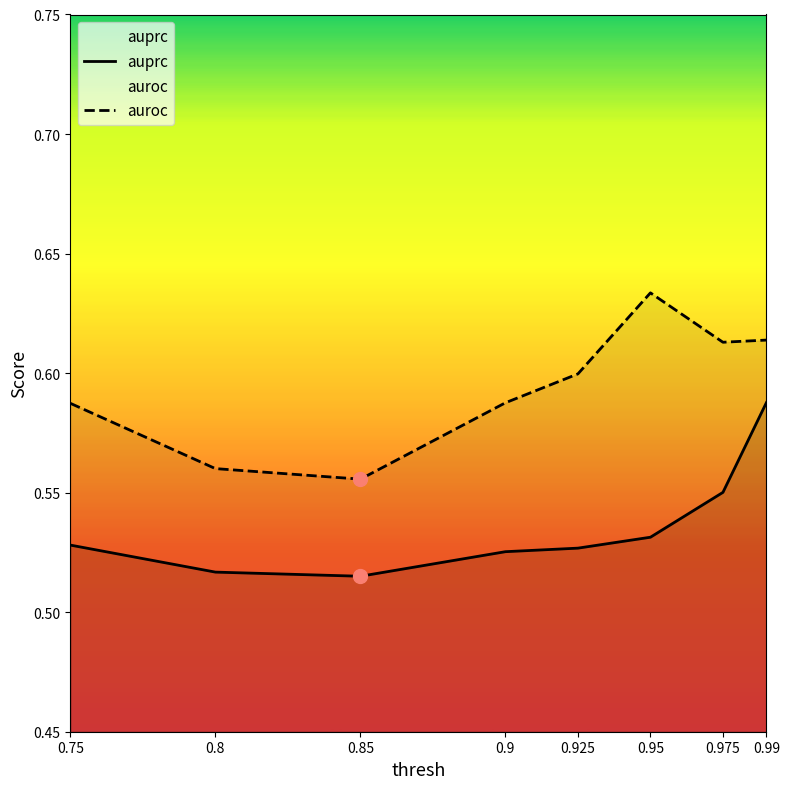

What is the maximum value for auroc?

0.6